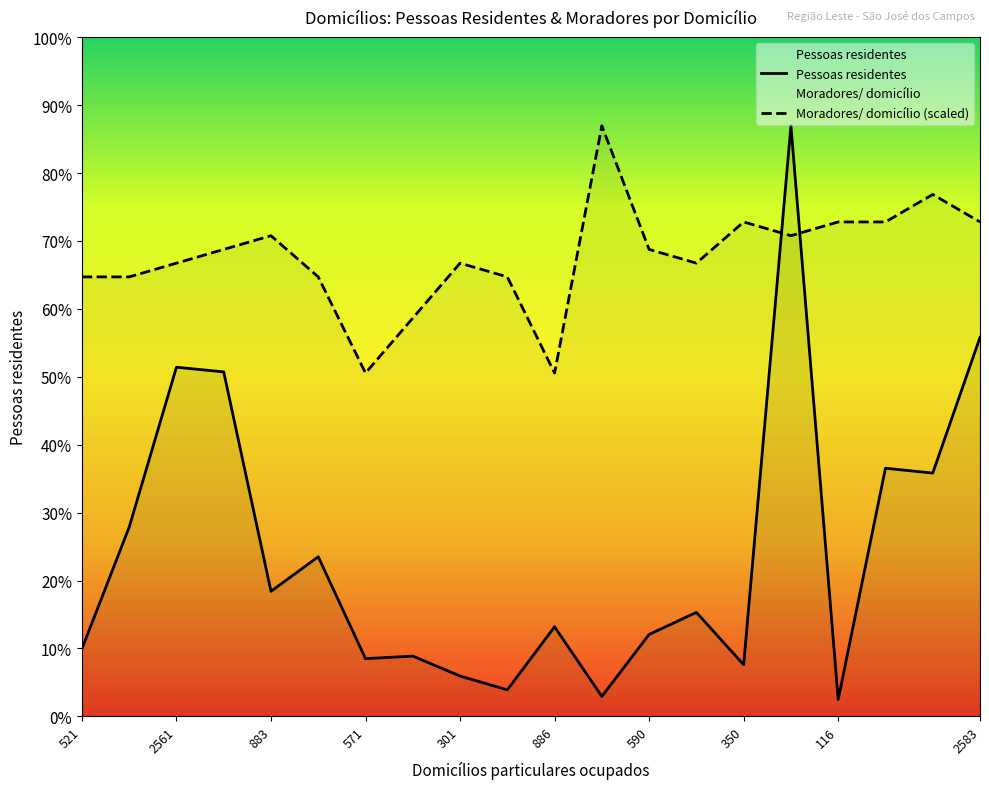

Where is the first local maximum for Moradores/ domicílio?

883